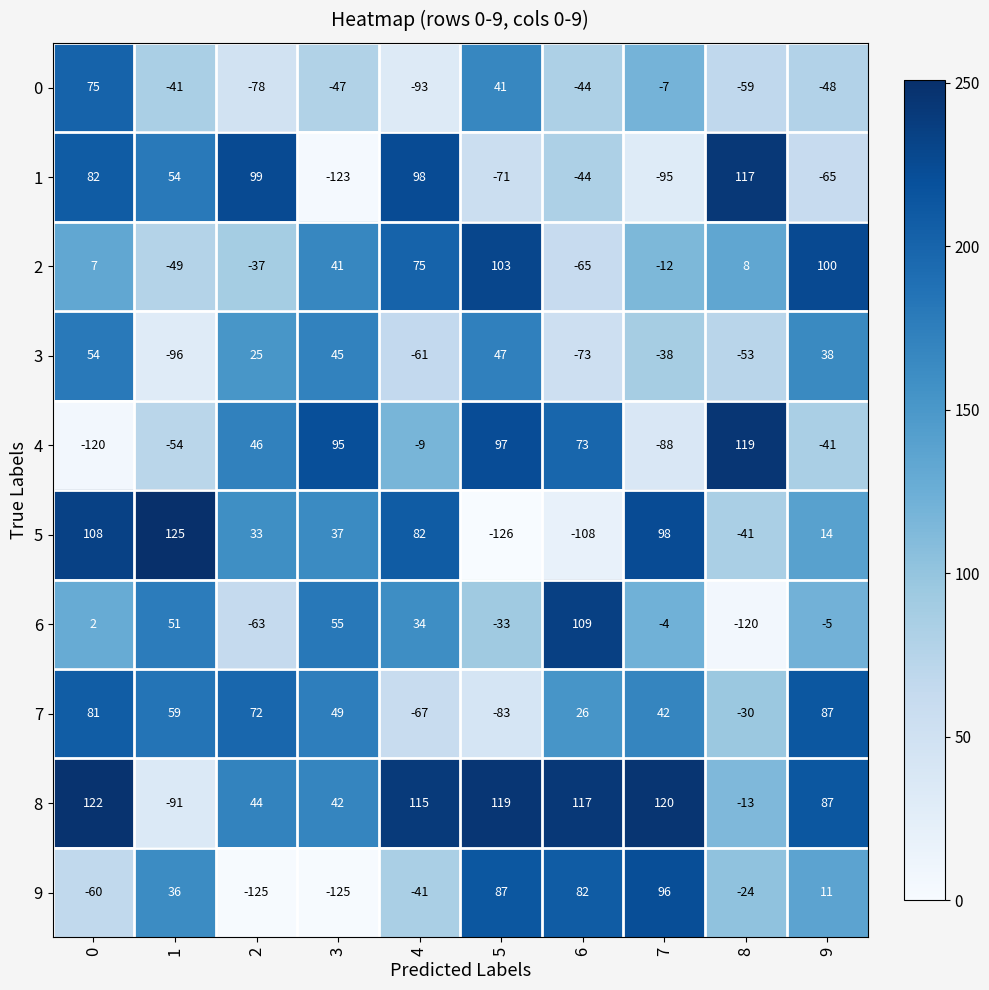

Is it true that 2 equals -65 at 6?

True